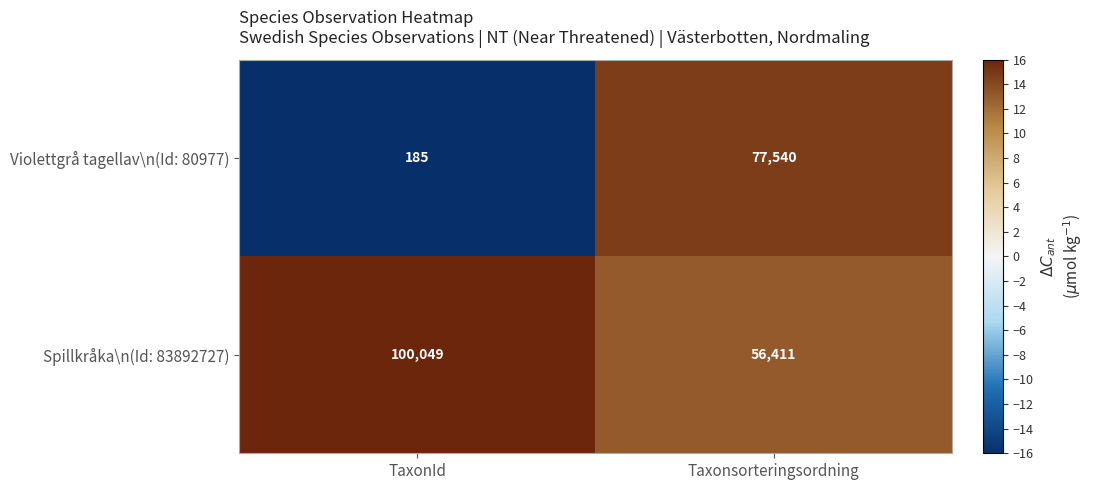

Rank the series by their maximum value, from lowest to highest.

Violettgrå tagellav\n(Id: 80977), Spillkråka\n(Id: 83892727)